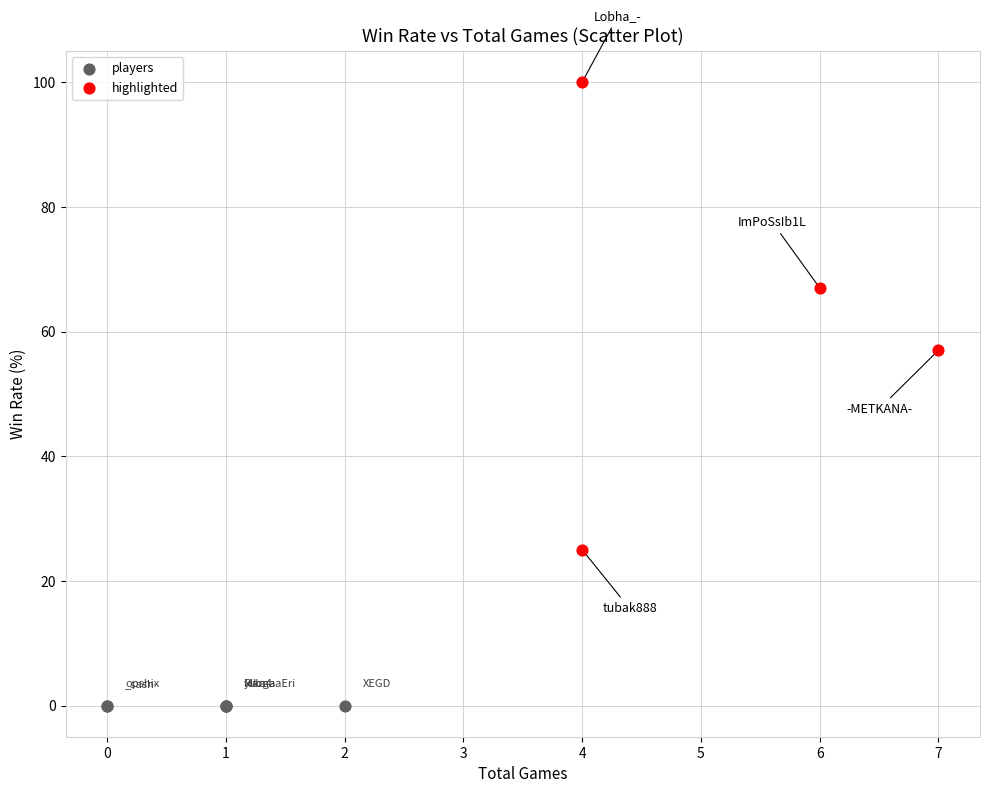

Which series contains the highest Y value?

highlighted